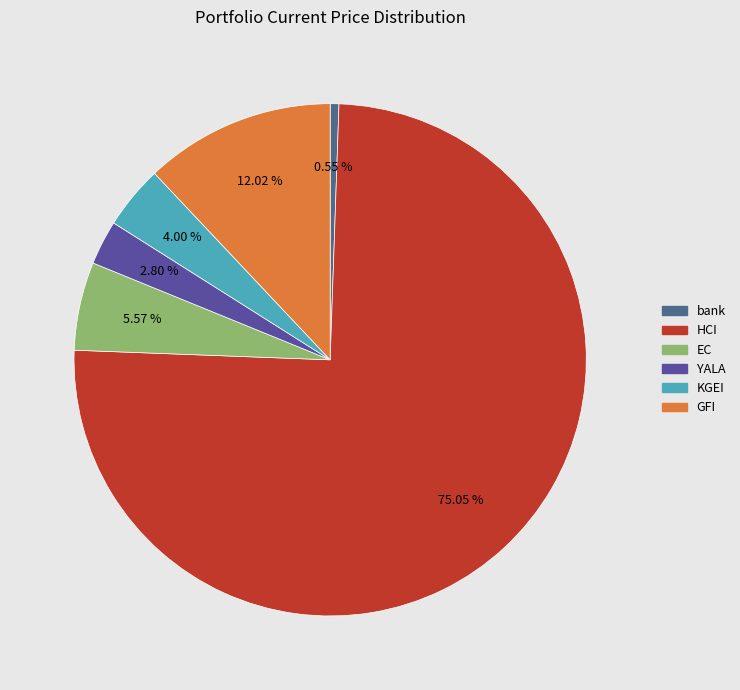

To the nearest percent, what percentage of the pie is HCI?

75%